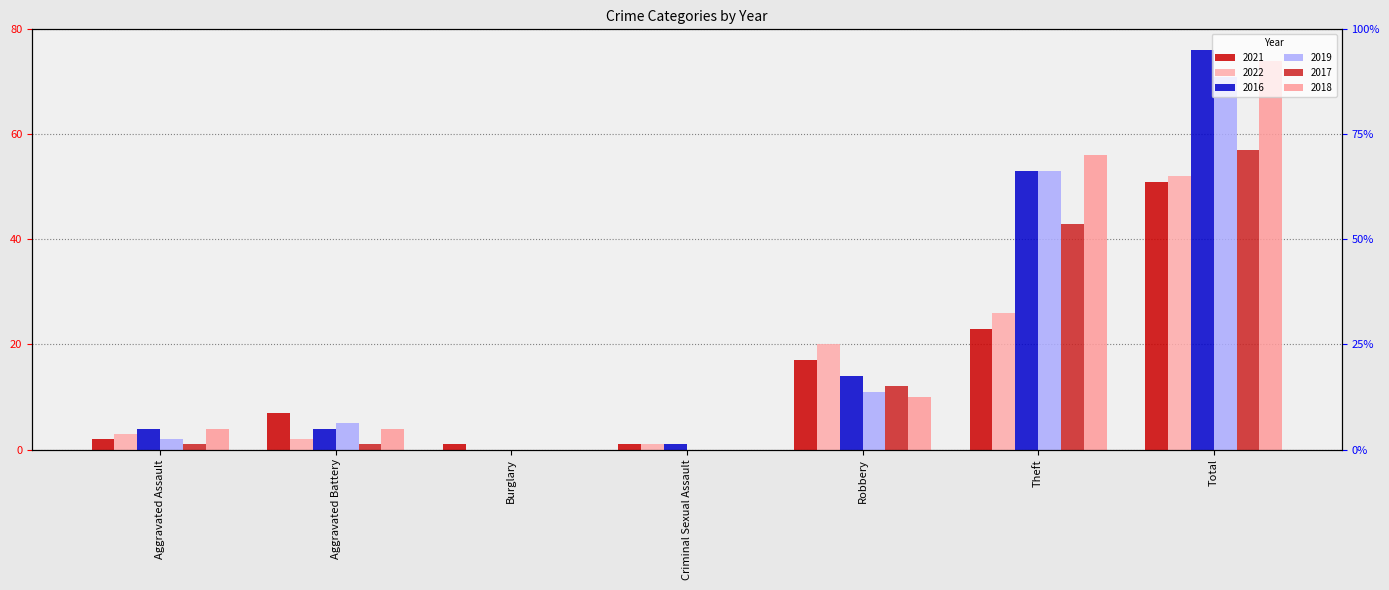

Which series has the widest spread of values?

2016